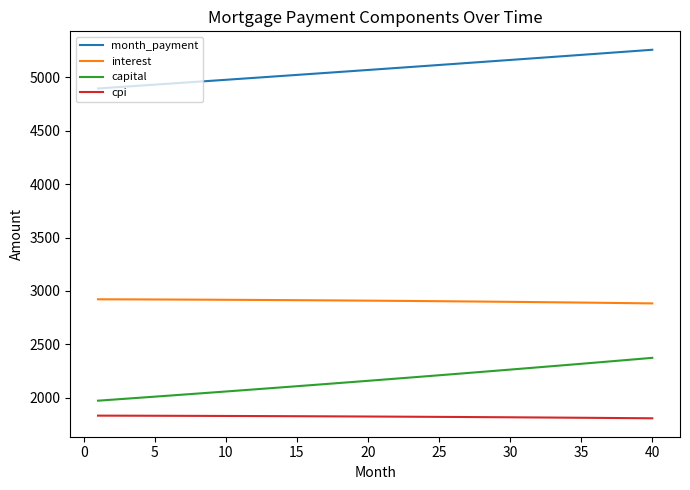

How many series are shown in this chart?

4